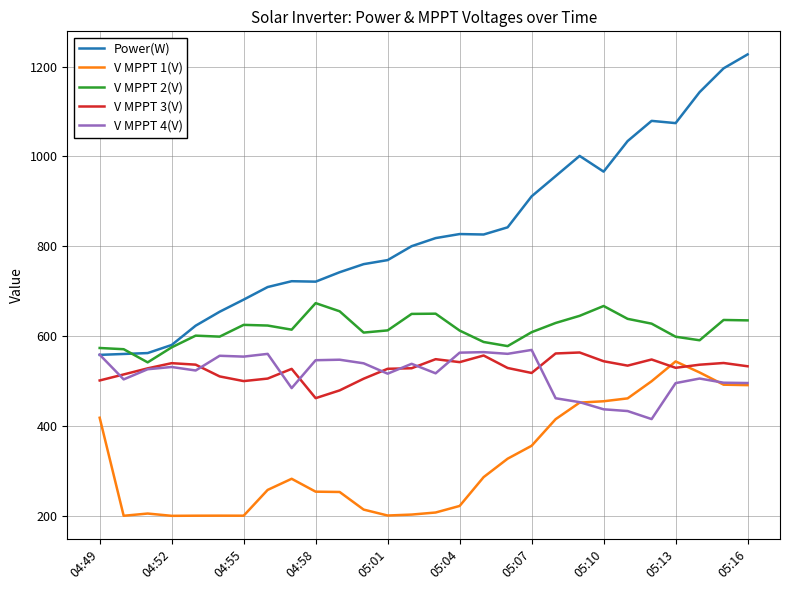

Which series has the largest total across all categories?

Power(W)